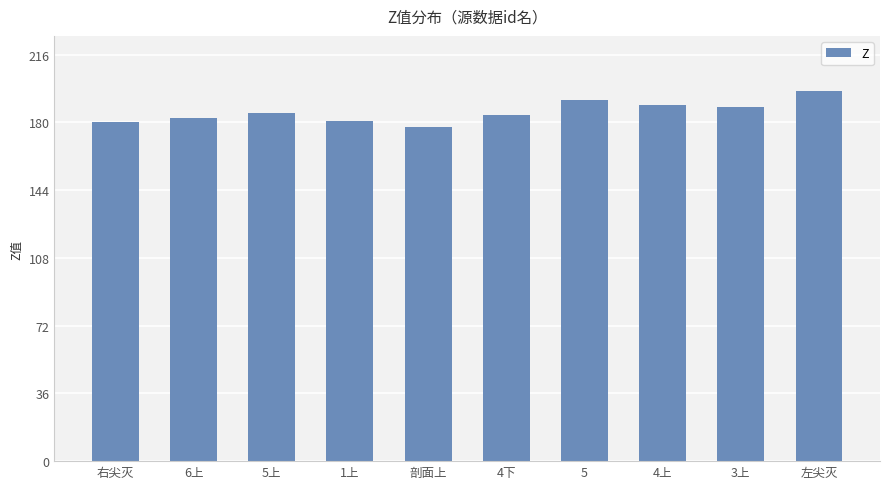

What value does the data have at 左尖灭?

196.5